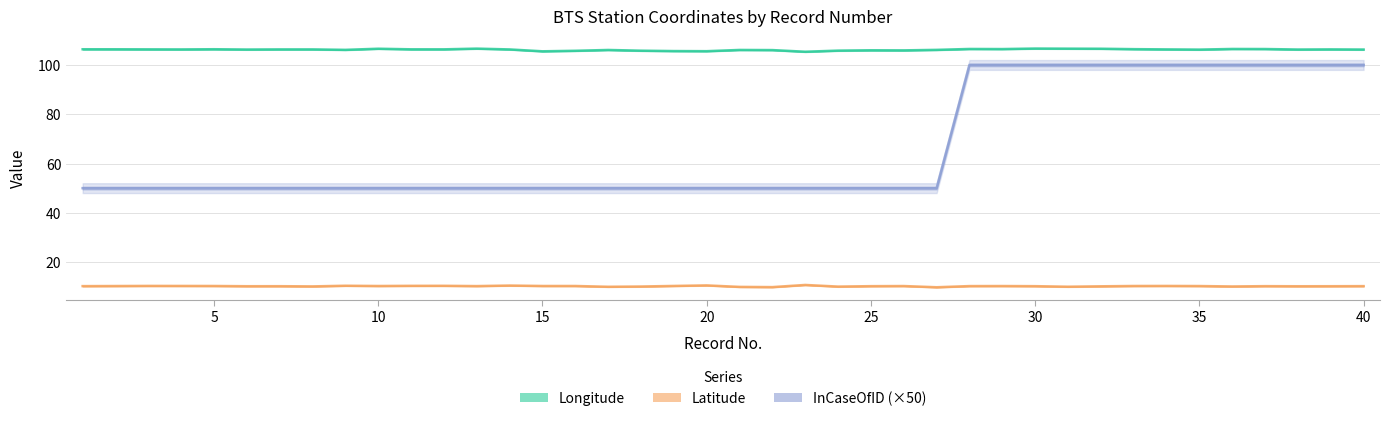

What are all the series names shown in the legend?

Longitude, Latitude, InCaseOfID (×50)